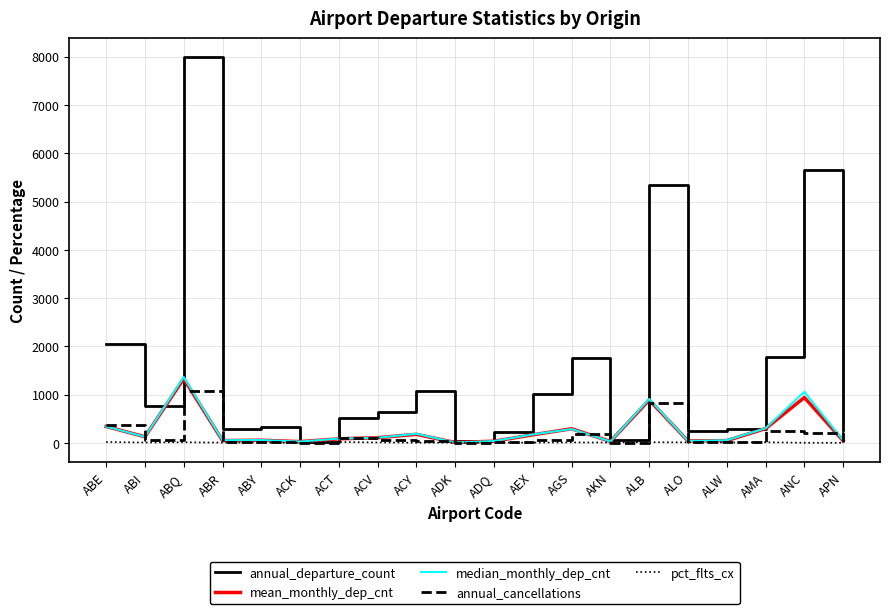

At which label does mean_monthly_dep_cnt first exceed 108?

ABE